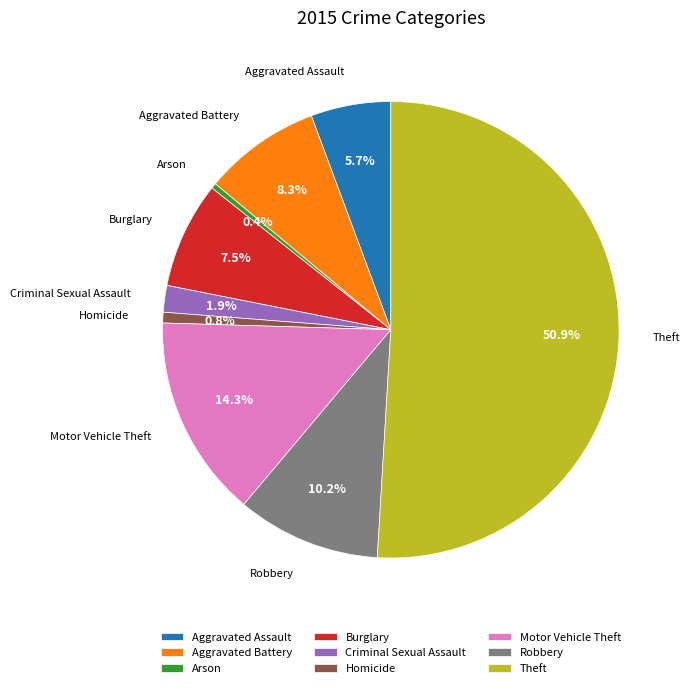

Is Criminal Sexual Assault the majority of the pie?

No